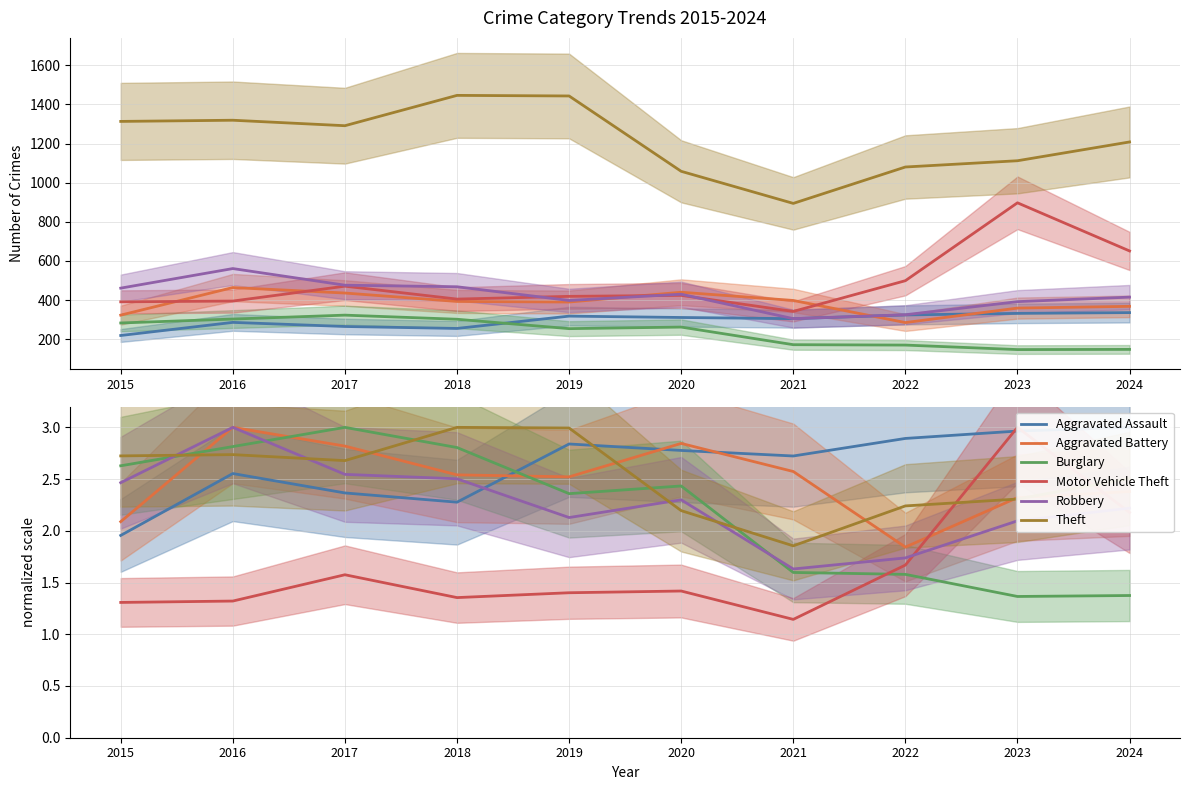

Reading left to right, list all the values displayed in this chart.

Aggravated Assault: 2015=2.0	2016=2.6	2017=2.4	2018=2.3	2019=2.8	2020=2.8	2021=2.7	2022=2.9	2023=3.0	2024=3.0
Aggravated Battery: 2015=2.1	2016=3.0	2017=2.8	2018=2.5	2019=2.5	2020=2.8	2021=2.6	2022=1.8	2023=2.3	2024=2.4
Burglary: 2015=2.6	2016=2.8	2017=3.0	2018=2.8	2019=2.4	2020=2.4	2021=1.6	2022=1.6	2023=1.4	2024=1.4
Motor Vehicle Theft: 2015=1.3	2016=1.3	2017=1.6	2018=1.4	2019=1.4	2020=1.4	2021=1.1	2022=1.7	2023=3.0	2024=2.2
Robbery: 2015=2.5	2016=3.0	2017=2.5	2018=2.5	2019=2.1	2020=2.3	2021=1.6	2022=1.7	2023=2.1	2024=2.2
Theft: 2015=2.7	2016=2.7	2017=2.7	2018=3.0	2019=3.0	2020=2.2	2021=1.9	2022=2.2	2023=2.3	2024=2.5